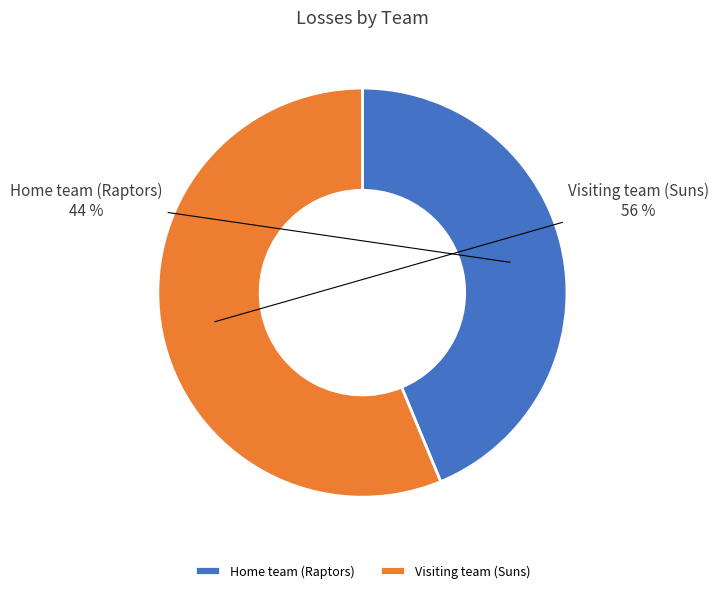

Is there a majority slice in this chart?

Yes